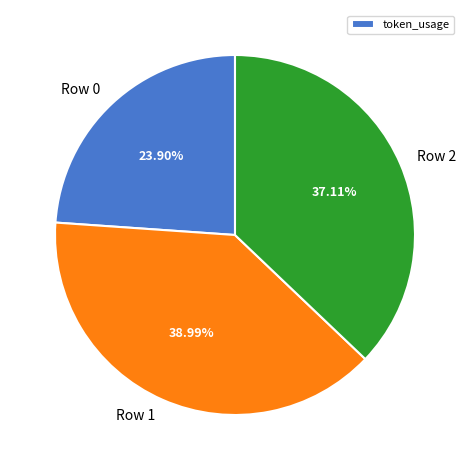

What percentage is the Row 0 slice, to the nearest percent?

24%